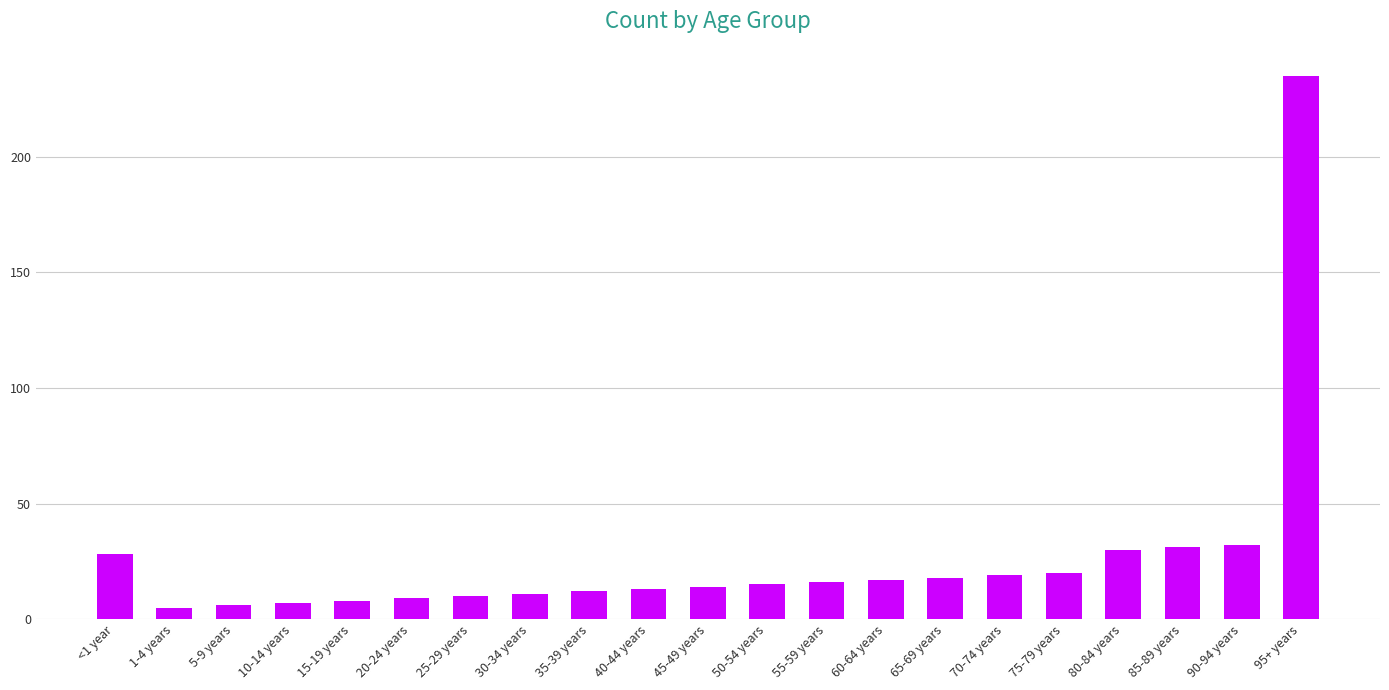

What is the average value?

26